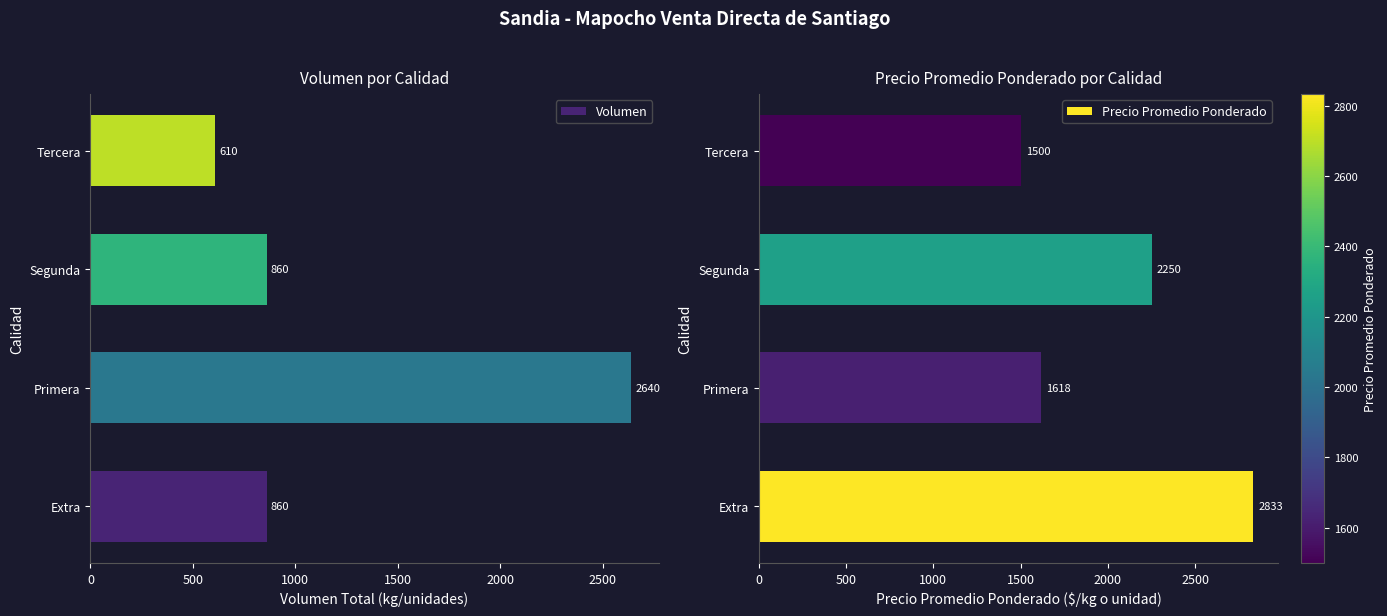

True or false: Volumen has a value of 297 at Extra.

False